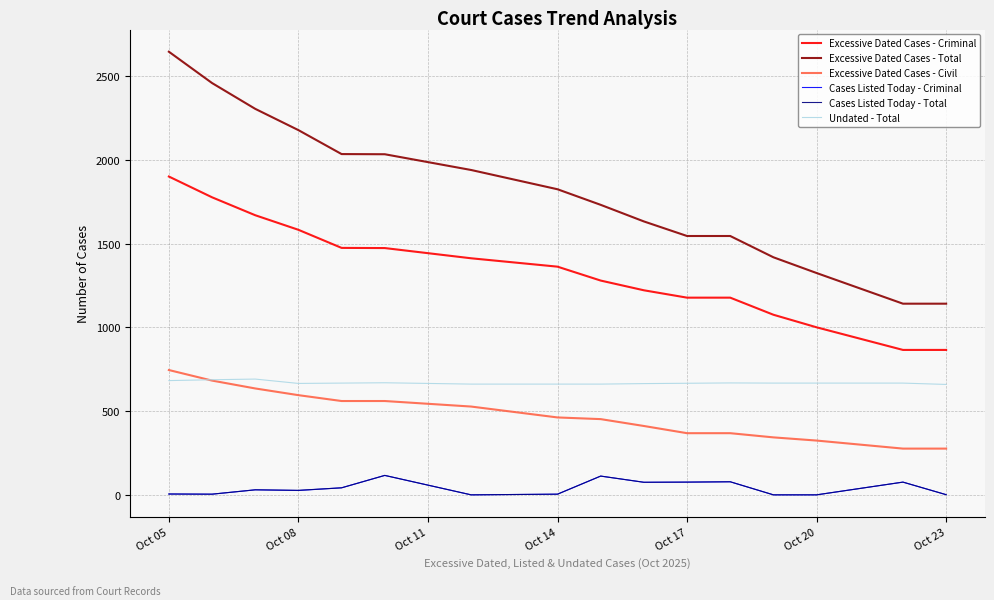

Which series has the largest range (max minus min)?

Excessive Dated Cases - Total